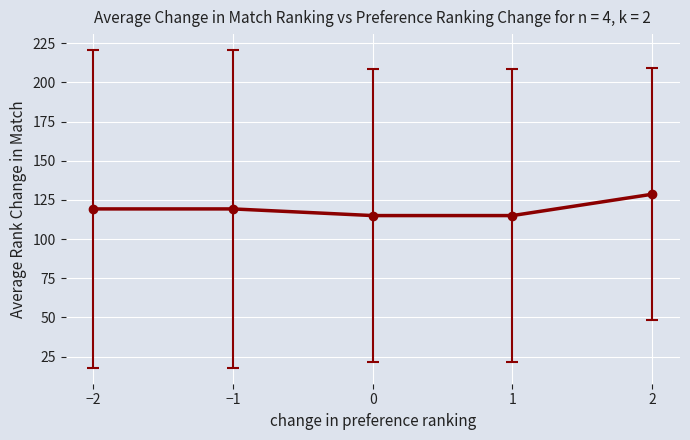

What is the average value?

119.5